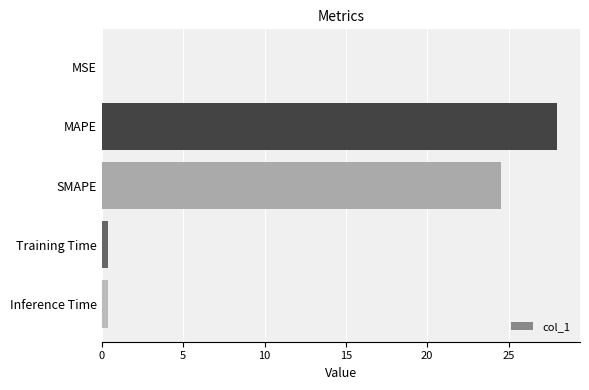

Count the number of data series in this chart.

1